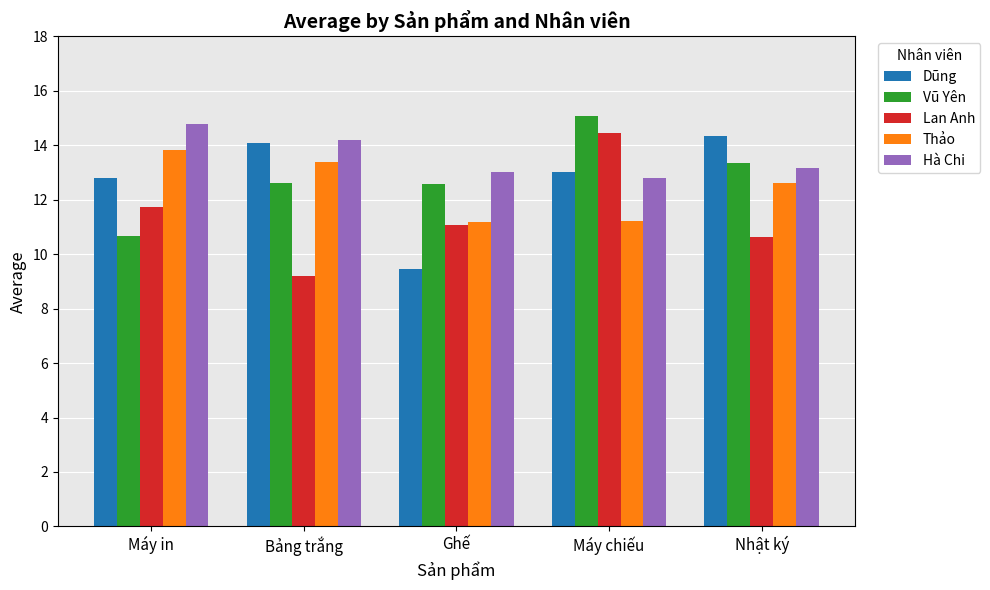

What are all the series names shown in the legend?

Dũng, Vũ Yên, Lan Anh, Thảo, Hà Chi